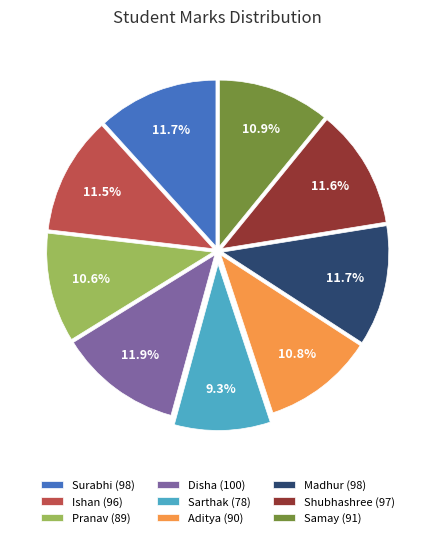

What is the total percentage of Aditya and Sarthak?

20.1%